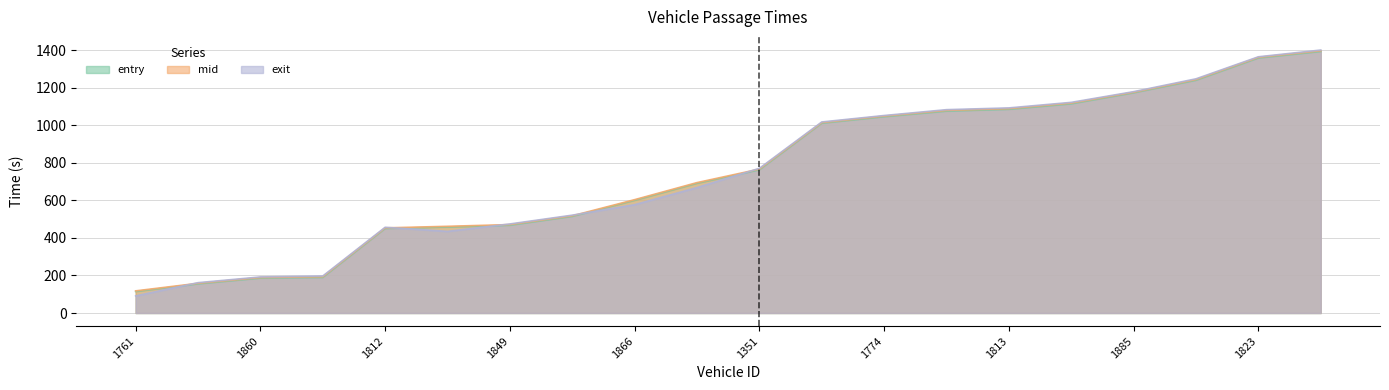

At how many categories does at least one series exceed 831?

9